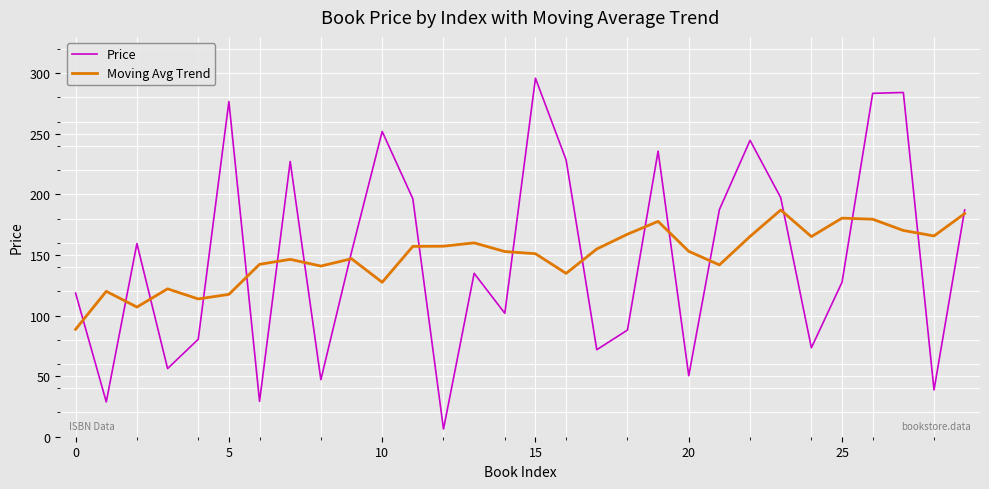

What is the greatest value displayed?

295.9